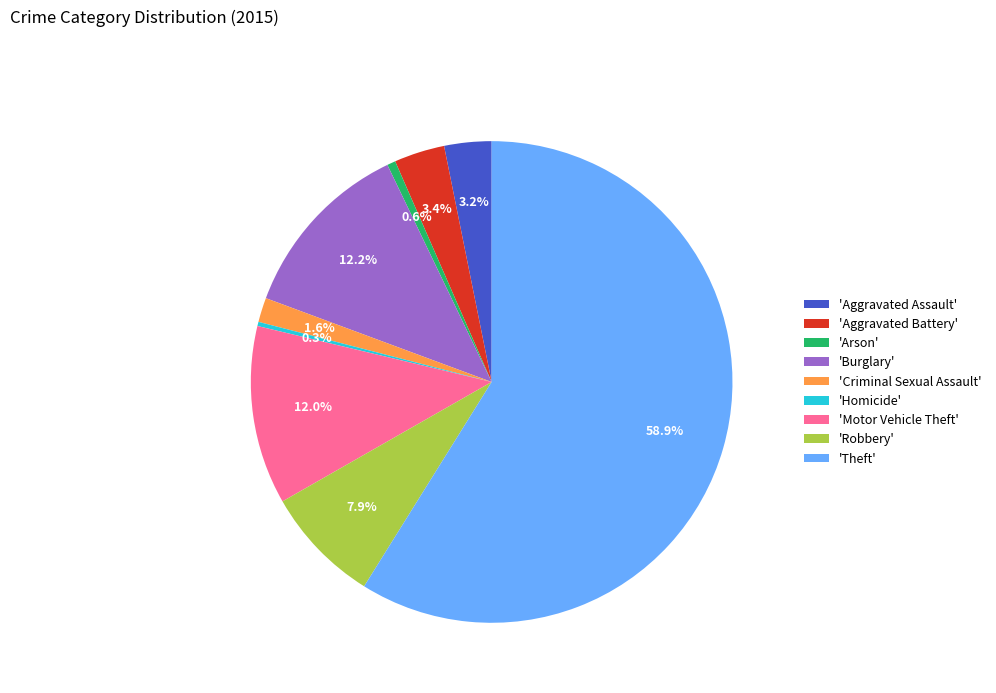

Which slice is the largest?

'Theft'